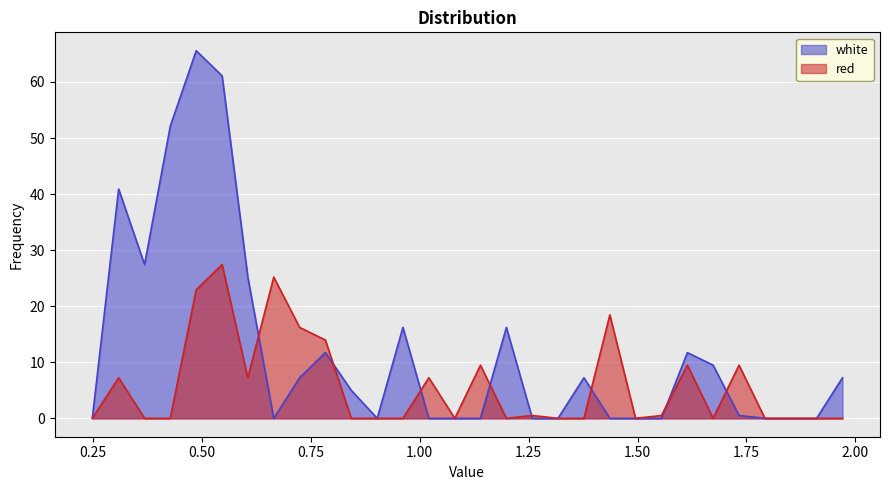

Which series has the largest range (max minus min)?

white